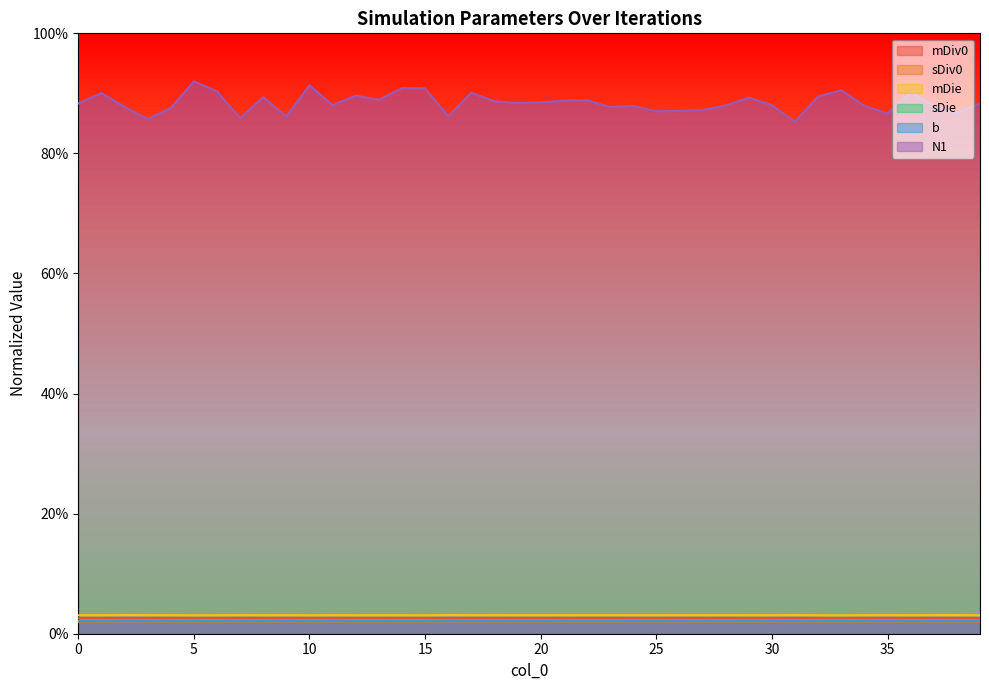

Which series has the largest range (max minus min)?

N1